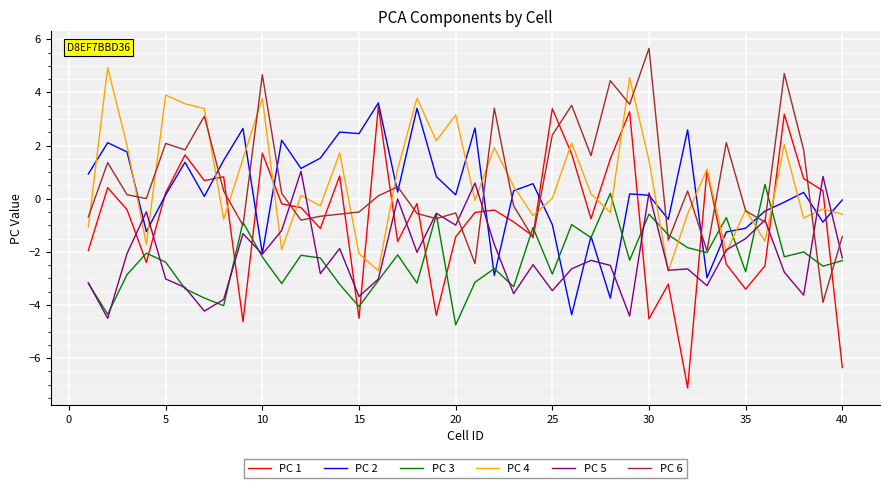

Which series has the largest range (max minus min)?

PC 1